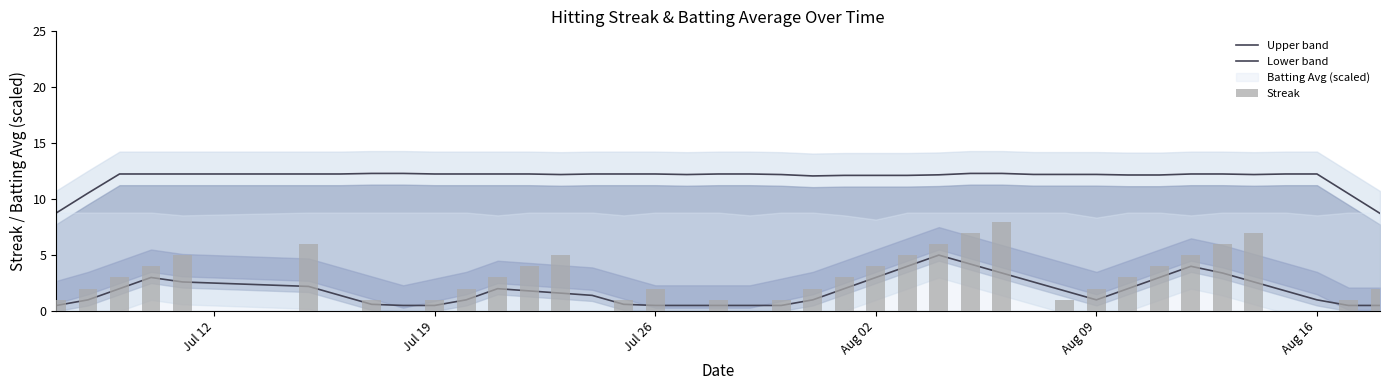

What is the value of the Upper band bar at the 6th from the left?

12.2